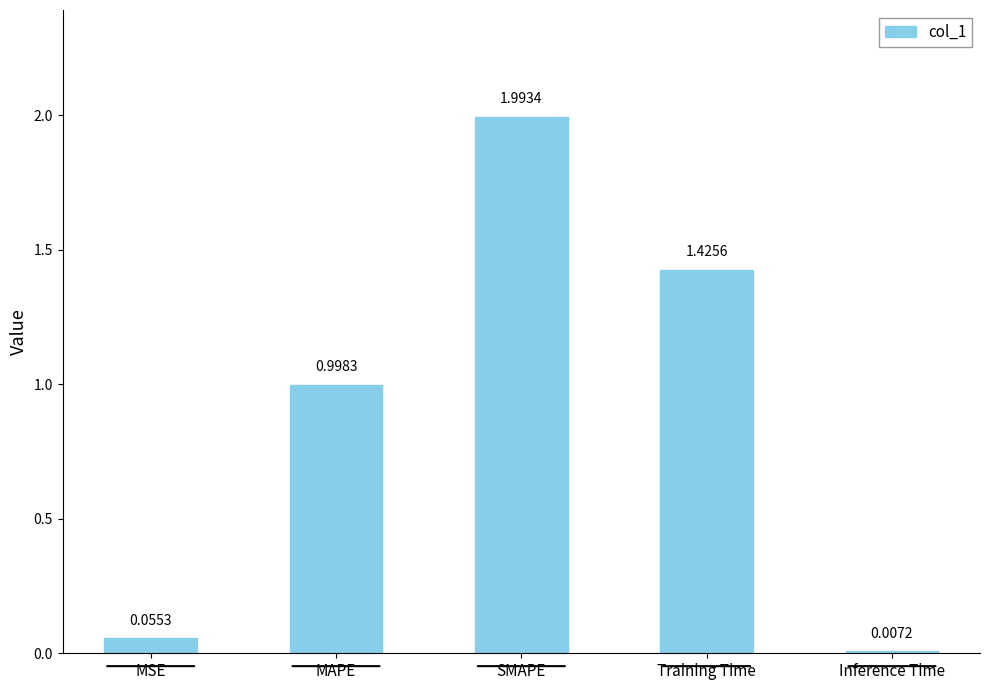

What is the change in value from SMAPE to Inference Time?

-2.0